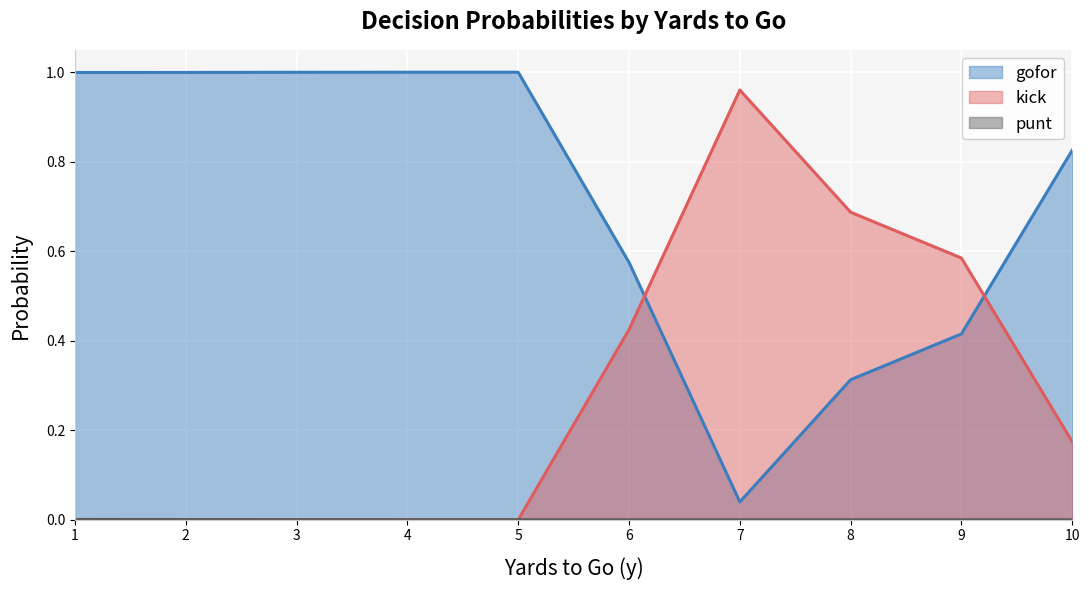

How many lines are shown in the chart?

3